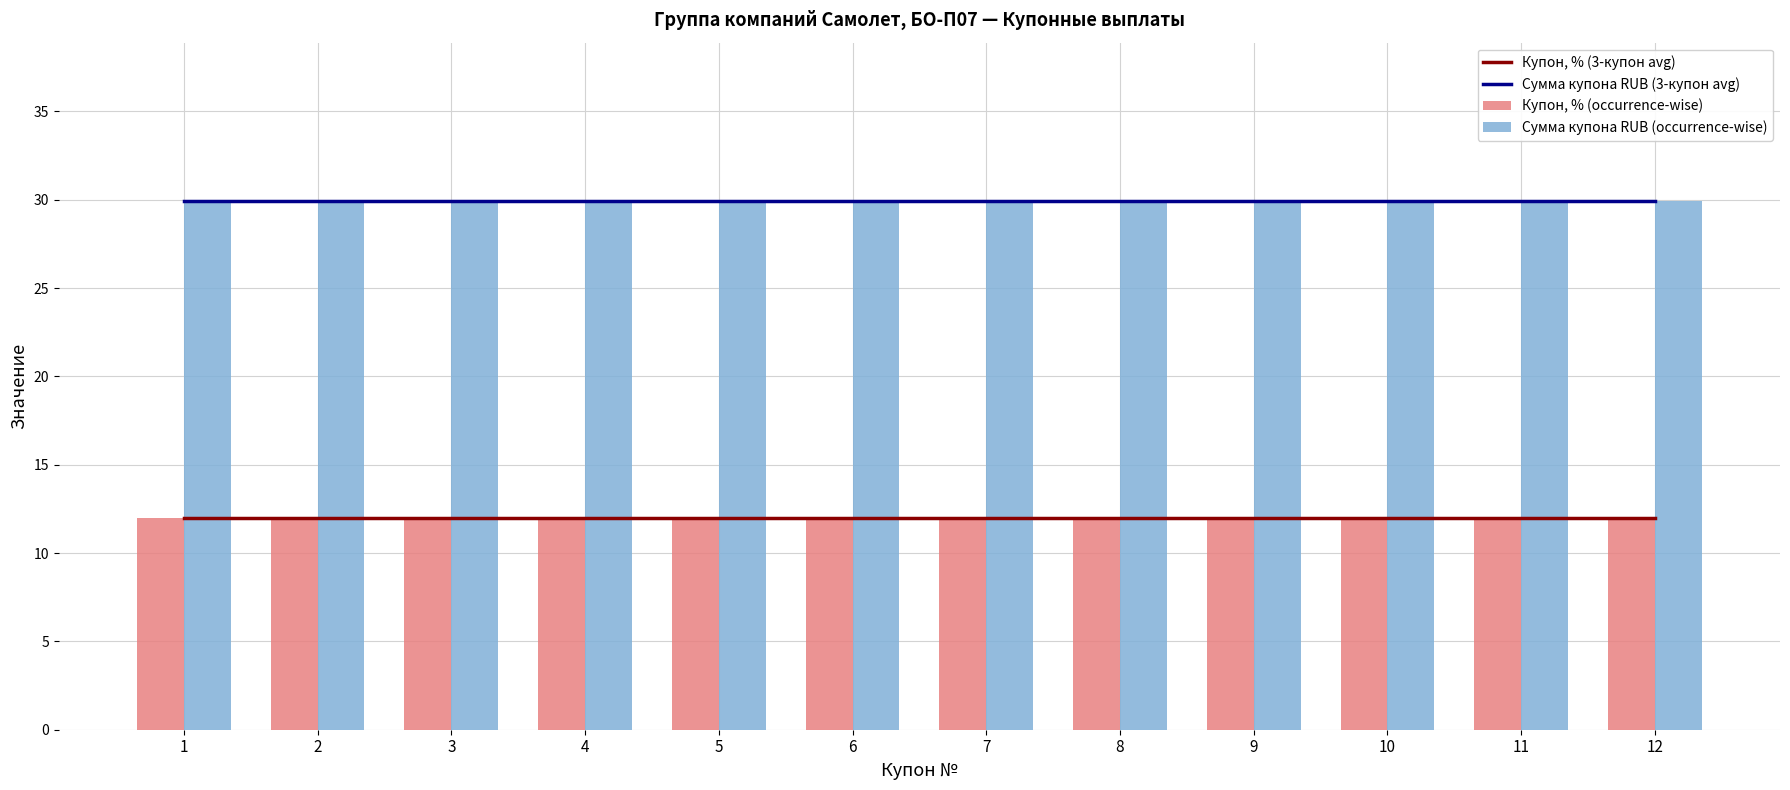

Which series has the largest range (max minus min)?

Купон, % (3-купон avg)